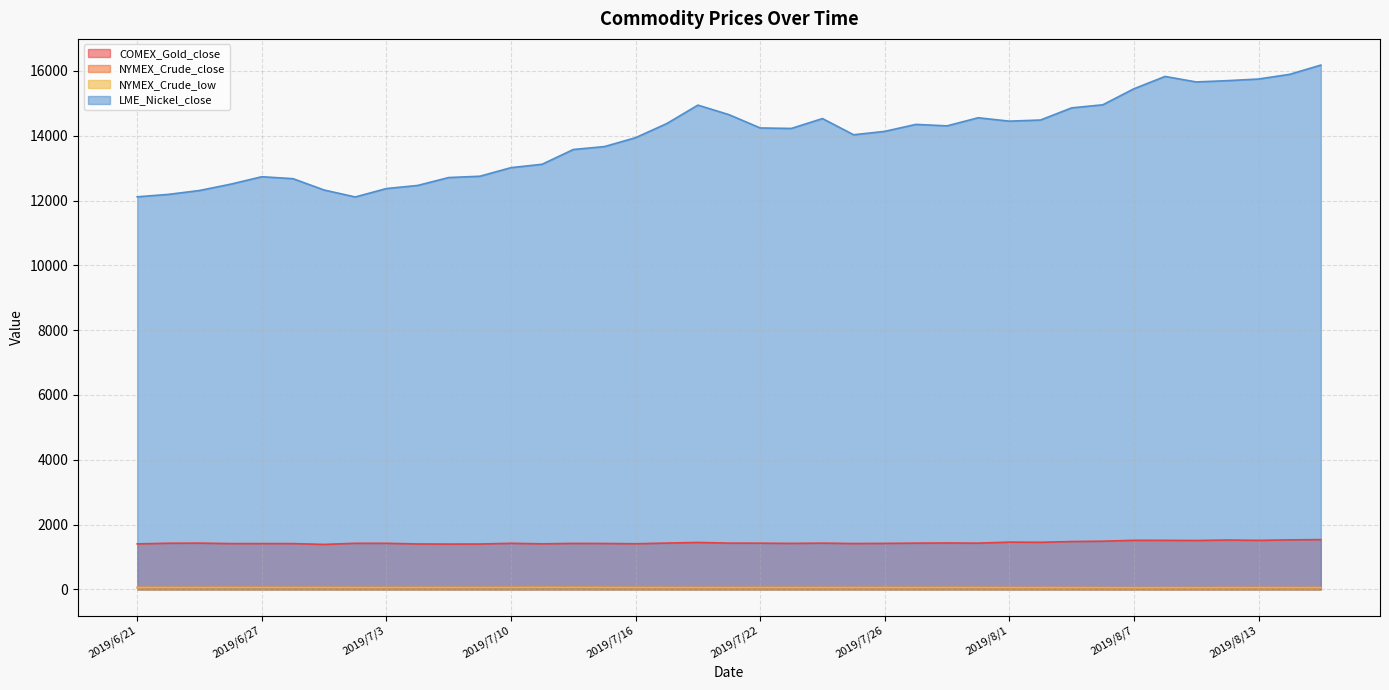

At which category does COMEX_Gold_close reach its first local peak?

2019/6/25